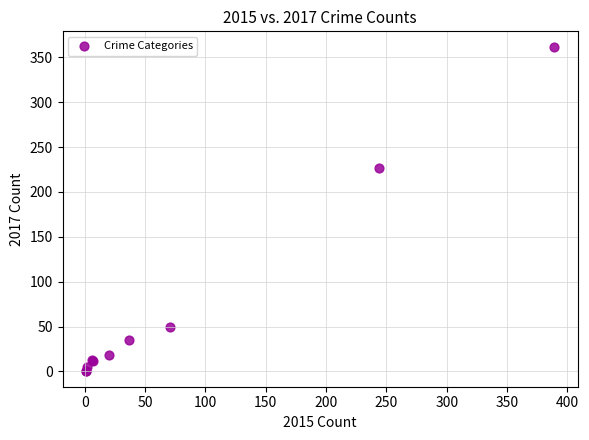

What Y value in the scatter plot is closest to 181?

227